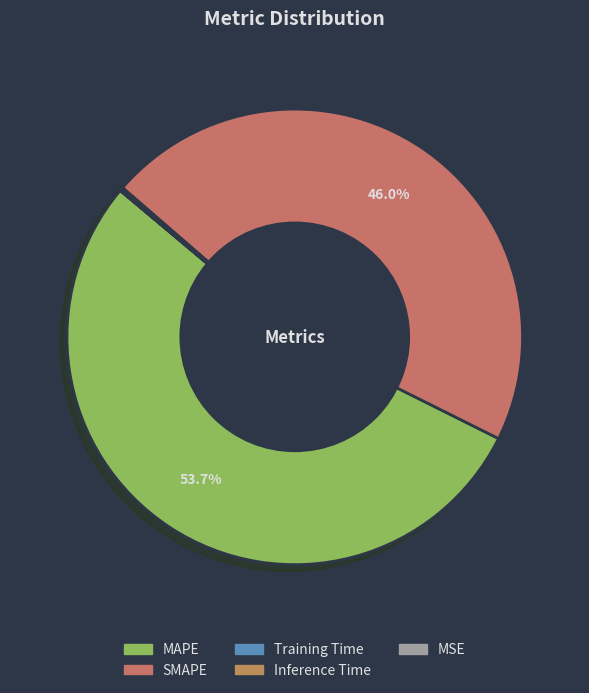

Which slice represents more than half of the pie?

MAPE